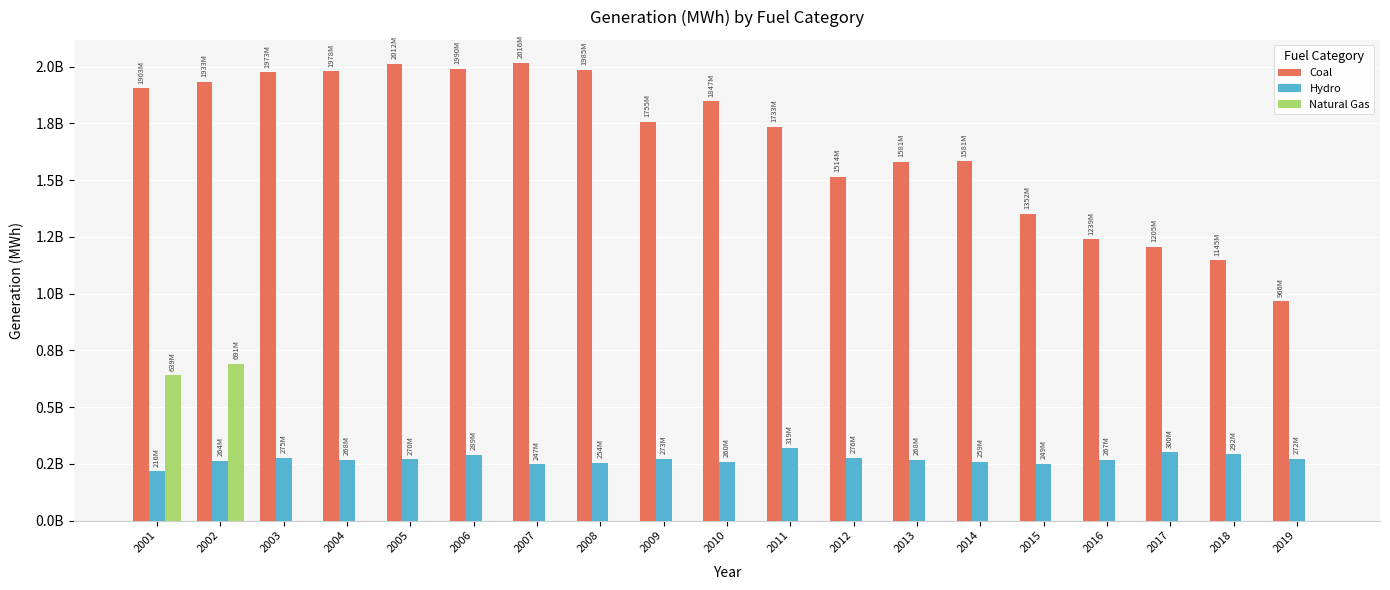

What is the average value of the Natural Gas series?

70007098